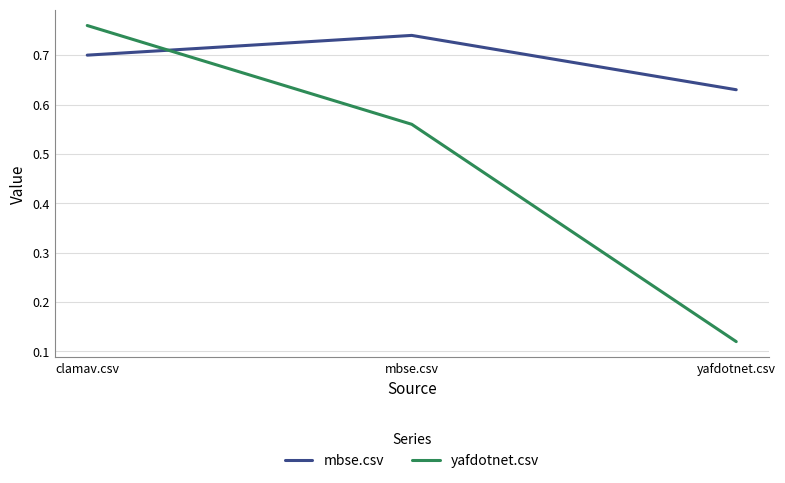

Is it true that yafdotnet.csv equals 0.2 at mbse.csv?

False